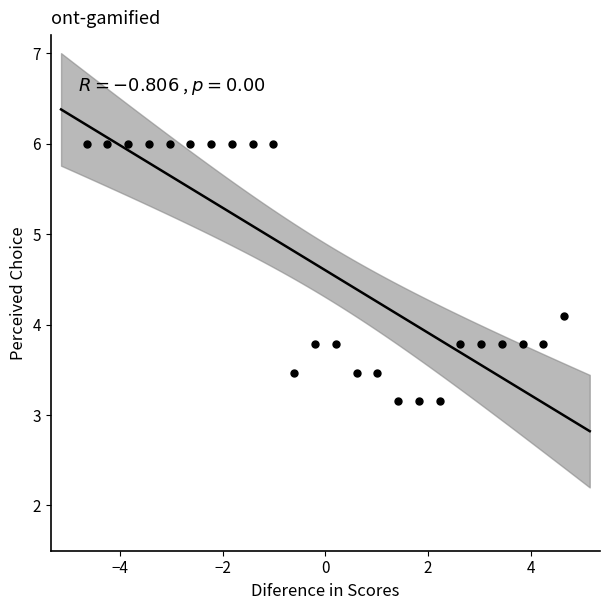

What is the range of X values (max minus min)?

9.3